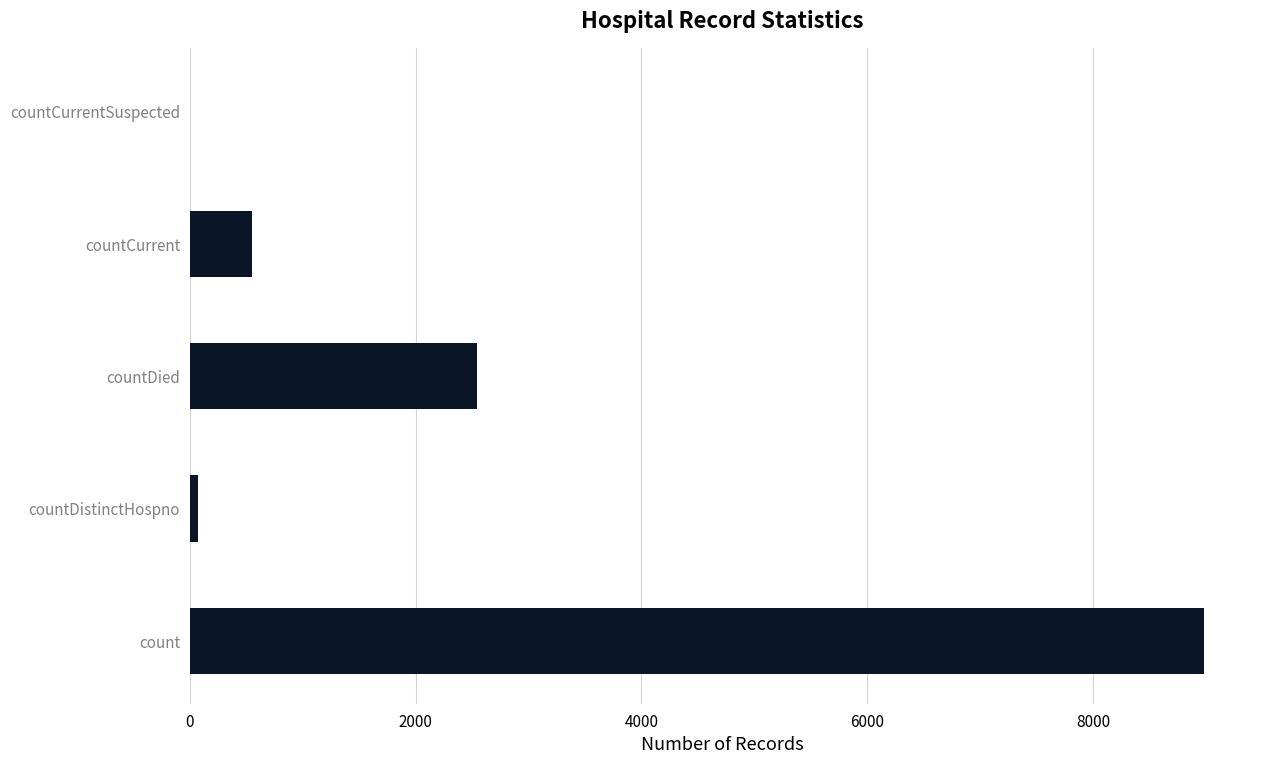

Reading bottom to top, list all the values displayed in this chart.

count=8981	countDistinctHospno=76	countDied=2540	countCurrent=551	countCurrentSuspected=0